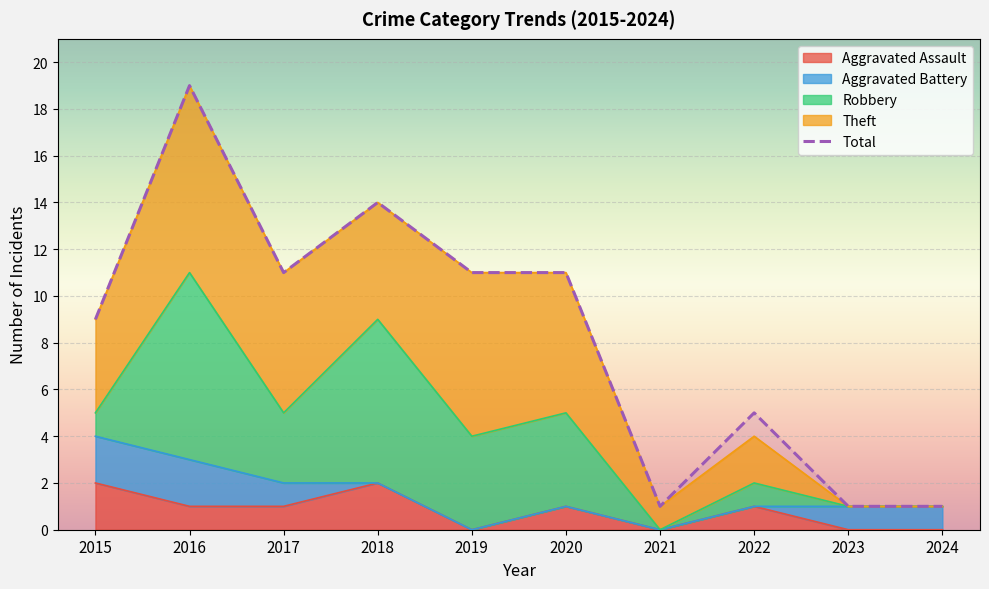

At which label does the data first exceed 11?

2016